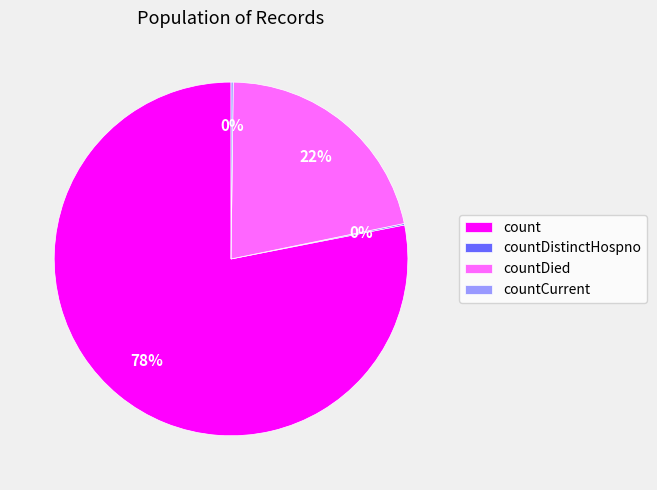

What is the largest slice in the pie chart?

count